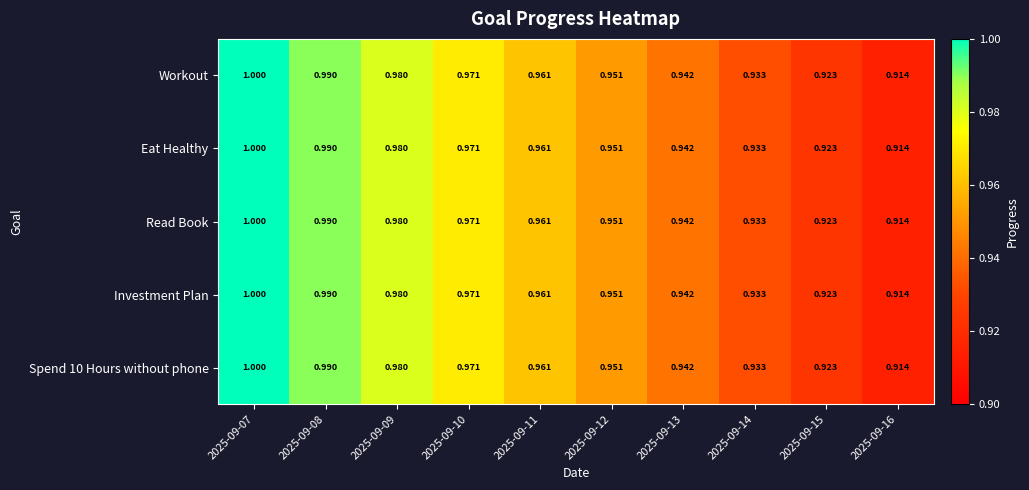

Is the value of Investment Plan at 2025-09-14 greater than the value of Spend 10 Hours without phone at 2025-09-11?

No